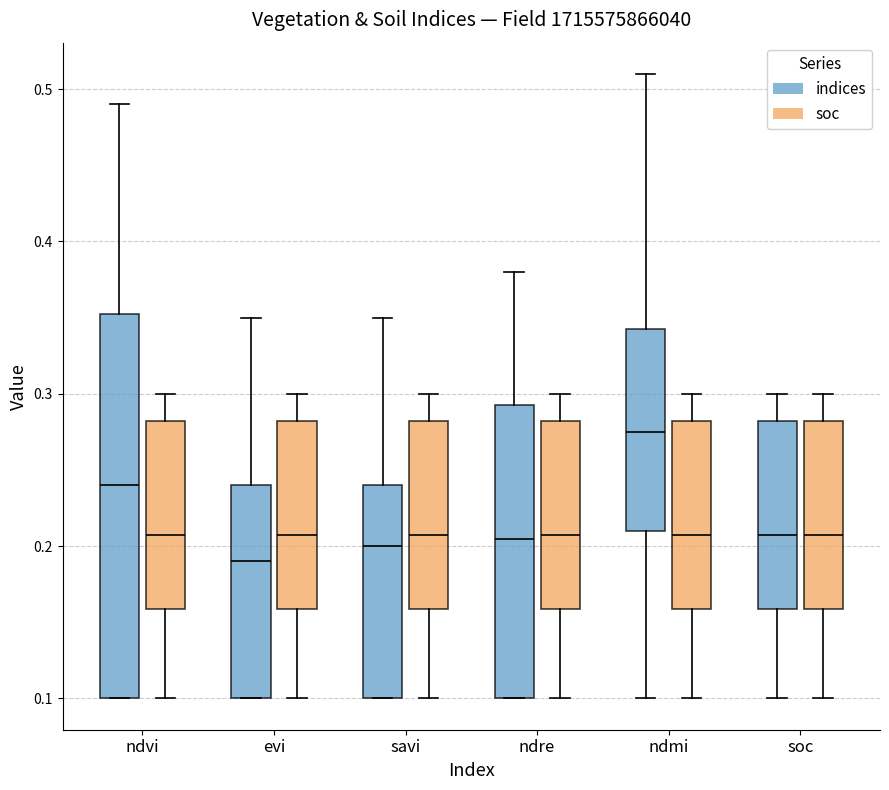

Reading left to right, transcribe this box plot: for each box, give where its median line is, the range the box spans, and where its two whiskers end, as read against the y-axis. The values are not printed on the chart, so give them approximately, as read against the axis.

ndvi (indices): median 0.24, box 0.10 to 0.35, whiskers 0.10 to 0.49
ndvi (soc): median 0.21, box 0.16 to 0.28, whiskers 0.10 to 0.30
evi (indices): median 0.19, box 0.10 to 0.24, whiskers 0.10 to 0.35
evi (soc): median 0.21, box 0.16 to 0.28, whiskers 0.10 to 0.30
savi (indices): median 0.20, box 0.10 to 0.24, whiskers 0.10 to 0.35
savi (soc): median 0.21, box 0.16 to 0.28, whiskers 0.10 to 0.30
ndre (indices): median 0.21, box 0.10 to 0.29, whiskers 0.10 to 0.38
ndre (soc): median 0.21, box 0.16 to 0.28, whiskers 0.10 to 0.30
ndmi (indices): median 0.28, box 0.21 to 0.34, whiskers 0.10 to 0.51
ndmi (soc): median 0.21, box 0.16 to 0.28, whiskers 0.10 to 0.30
soc (indices): median 0.21, box 0.16 to 0.28, whiskers 0.10 to 0.30
soc (soc): median 0.21, box 0.16 to 0.28, whiskers 0.10 to 0.30